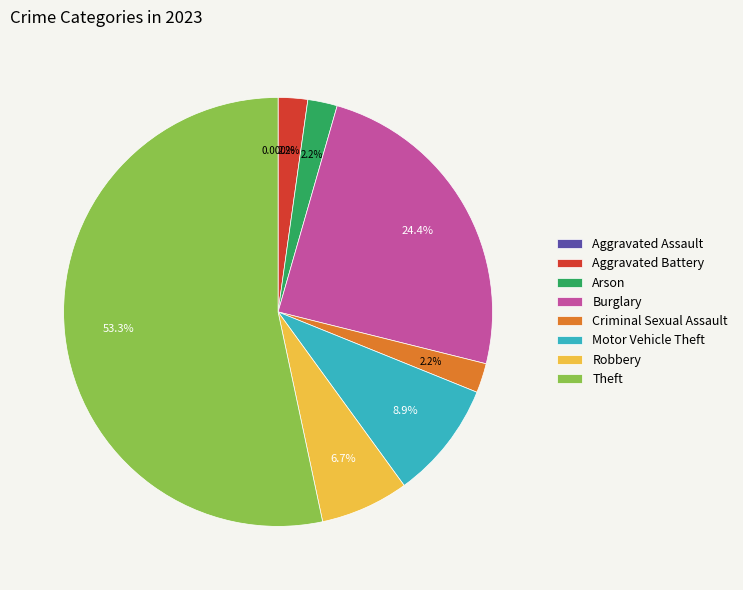

How many segments does this pie chart have?

8